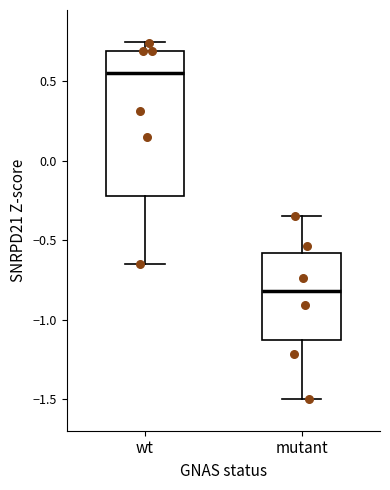

Comparing the boxes themselves (not the whiskers), which one is the tallest?

wt